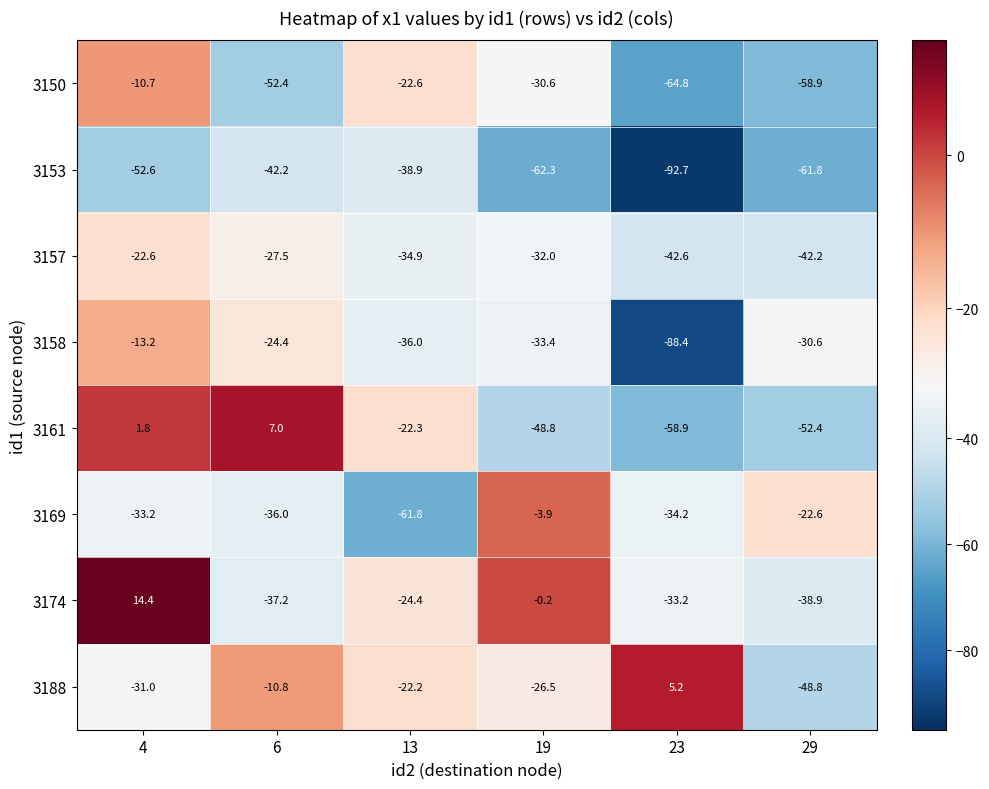

At how many categories does at least one series exceed 6?

2